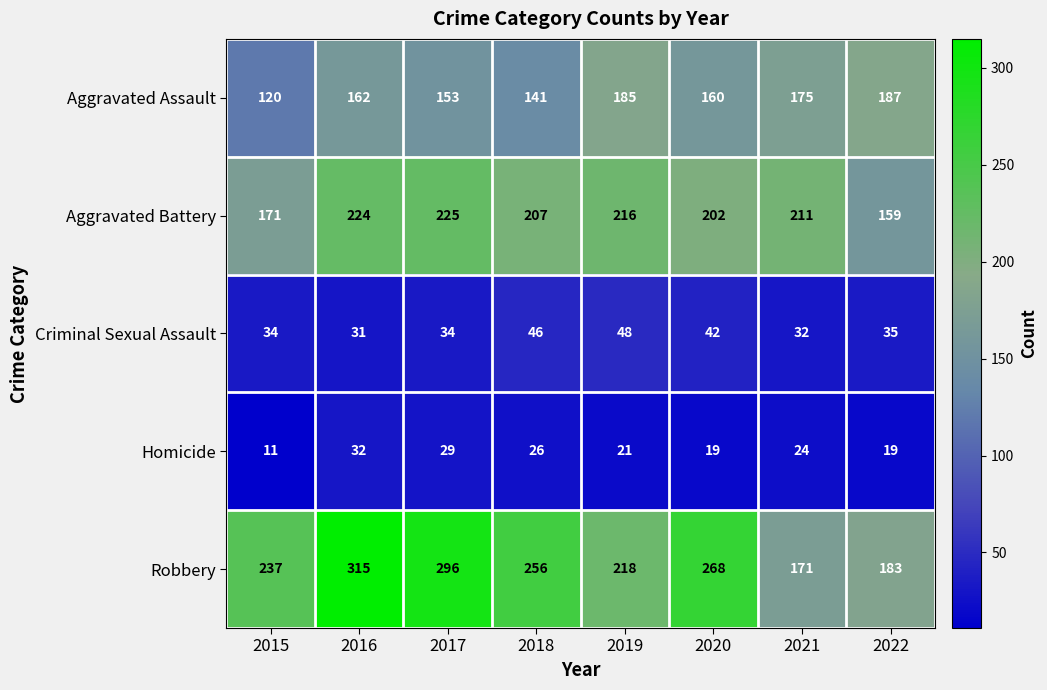

Which series has the largest total across all categories?

Robbery